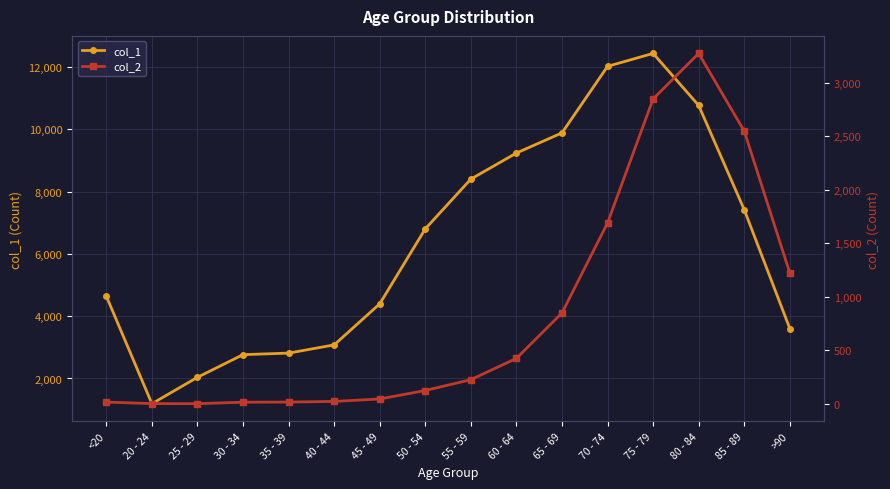

What is the label of the 13th point from the left?

75 - 79